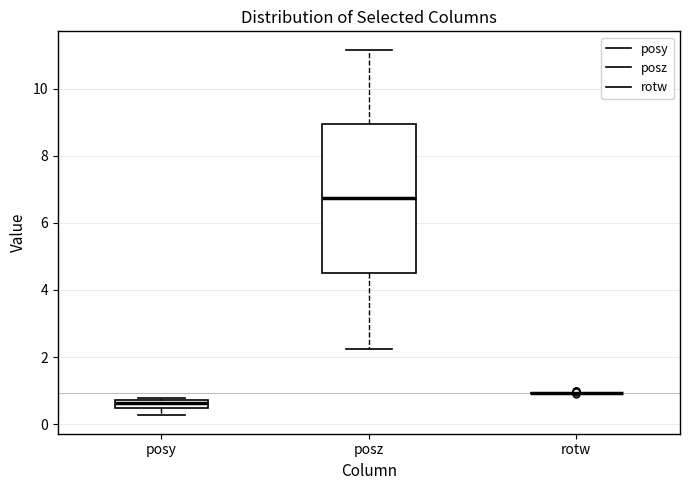

Comparing the boxes themselves (not the whiskers), which one is the tallest?

posz